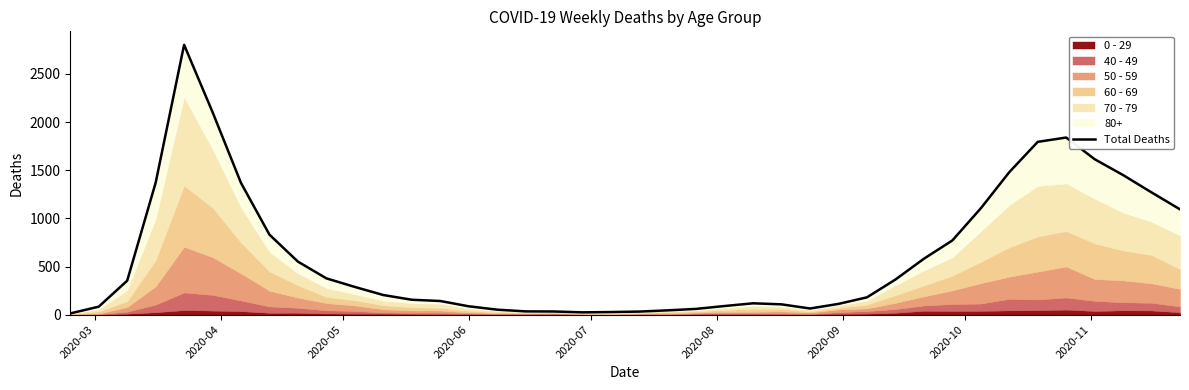

True or false: the data shows 1246 at 34.

False